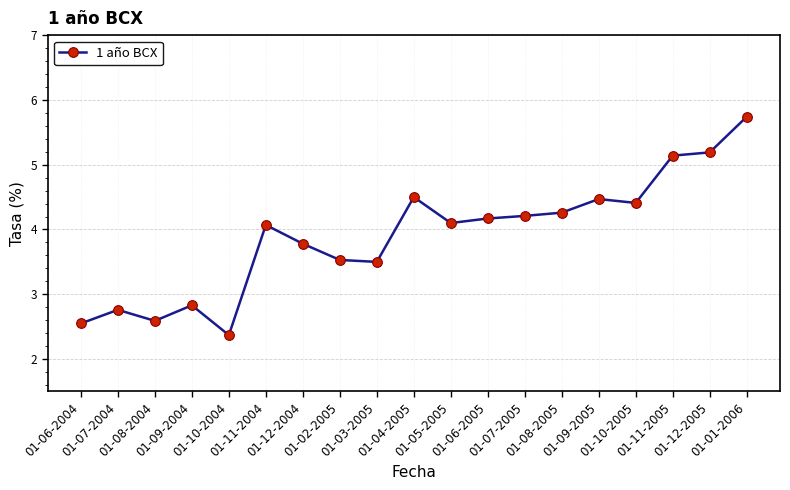

What is the maximum value shown in the chart?

5.7